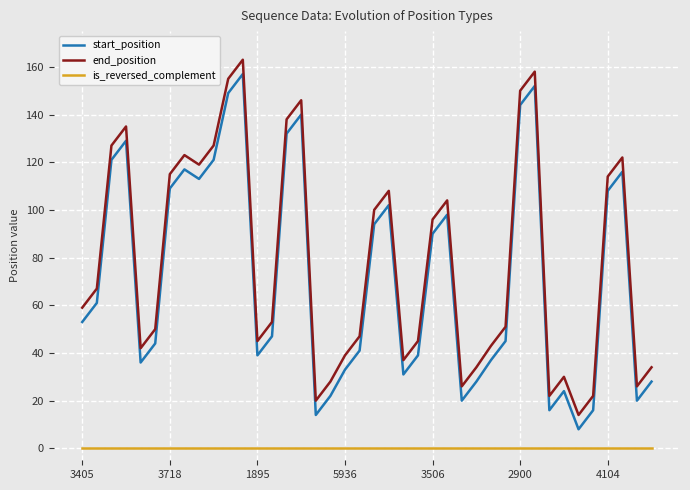

At how many categories does at least one series exceed 99?

17